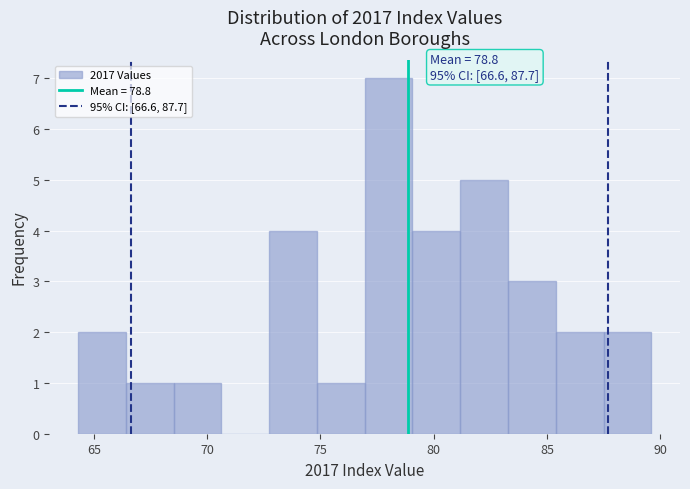

Over which range of the x-axis is the bar tallest?

77.0 to 79.0